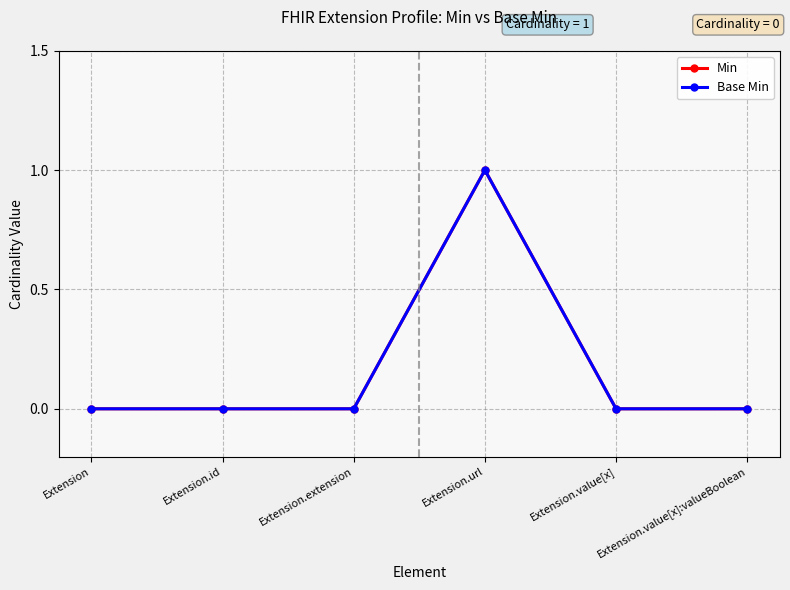

How many lines are shown in the chart?

2